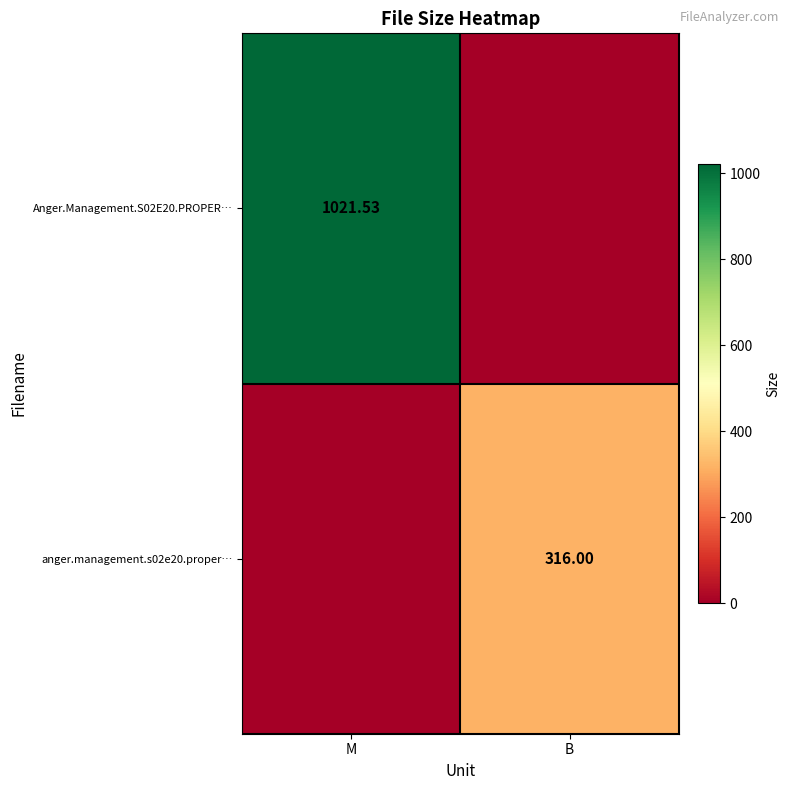

At which label does Anger.Management.S02E20.PROPER… reach its minimum?

B